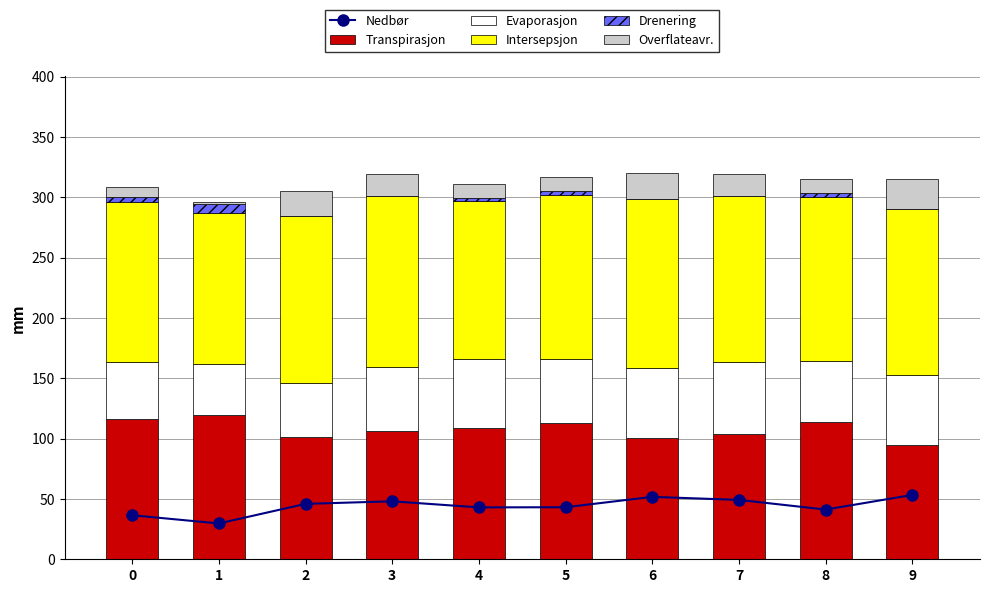

The value of Drenering at 2 is -2.6. True or false?

False